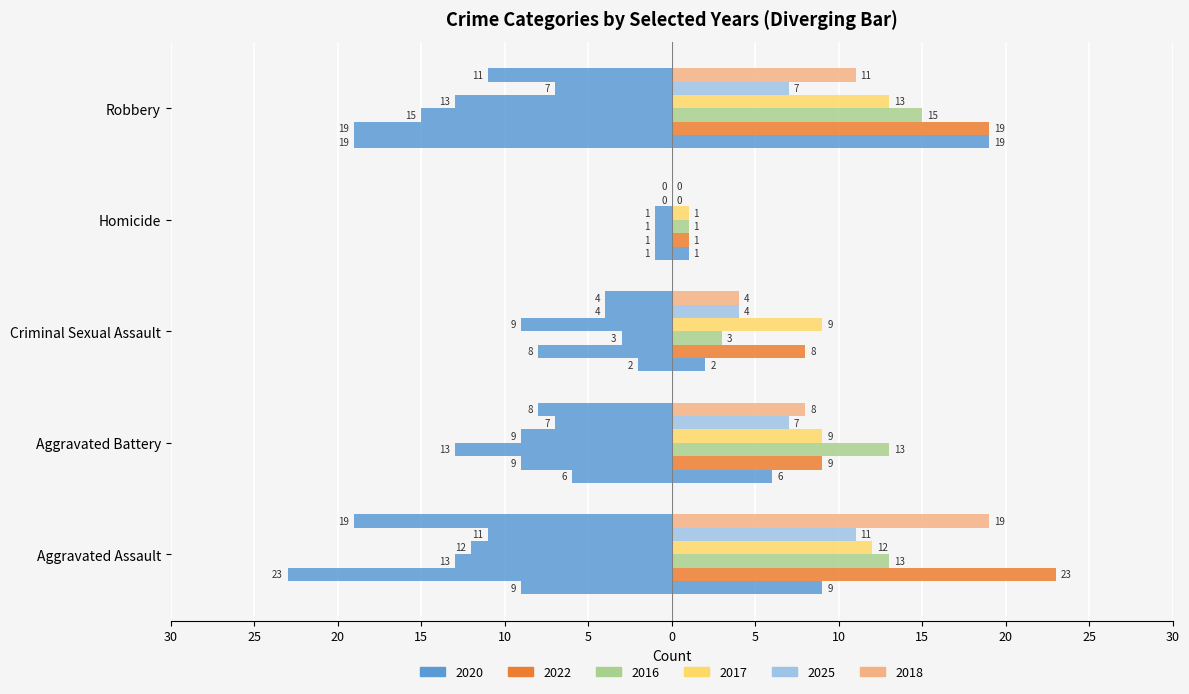

Reading left to right, extract all data points from this chart.

2020 (left): -9	-6	-2	-1	-19
2022 (left): -23	-9	-8	-1	-19
2016 (left): -13	-13	-3	-1	-15
2017 (left): -12	-9	-9	-1	-13
2025 (left): -11	-7	-4	0	-7
2018 (left): -19	-8	-4	0	-11